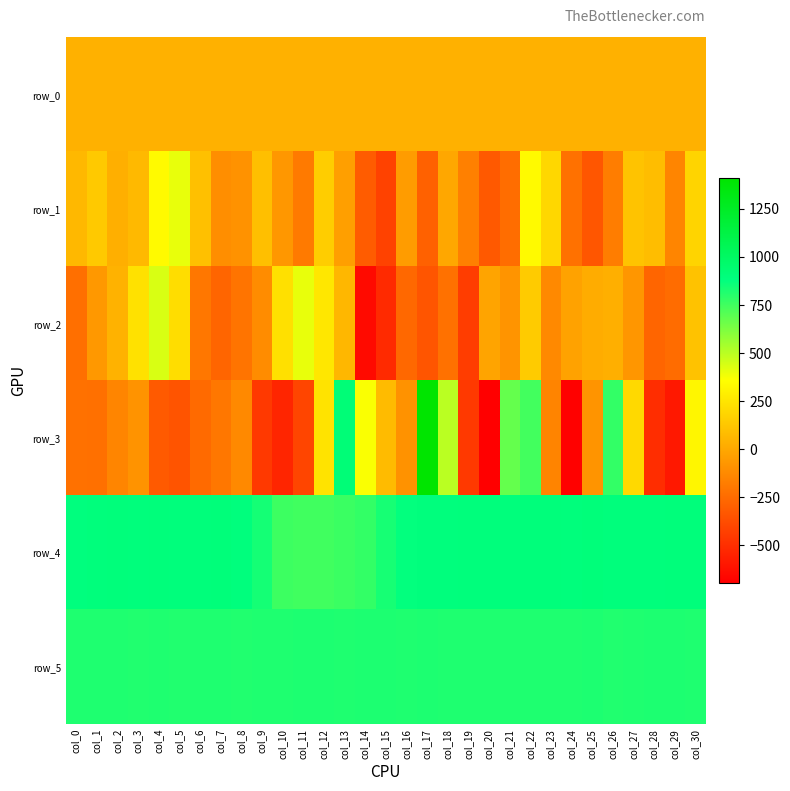

The value of row_0 at col_8 is 37.9. True or false?

True